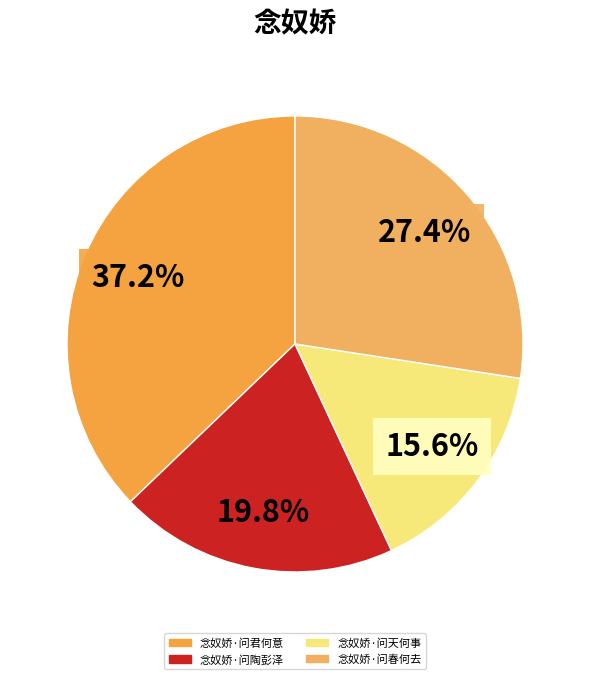

Which category has the smallest portion of the pie?

念奴娇·问天何事